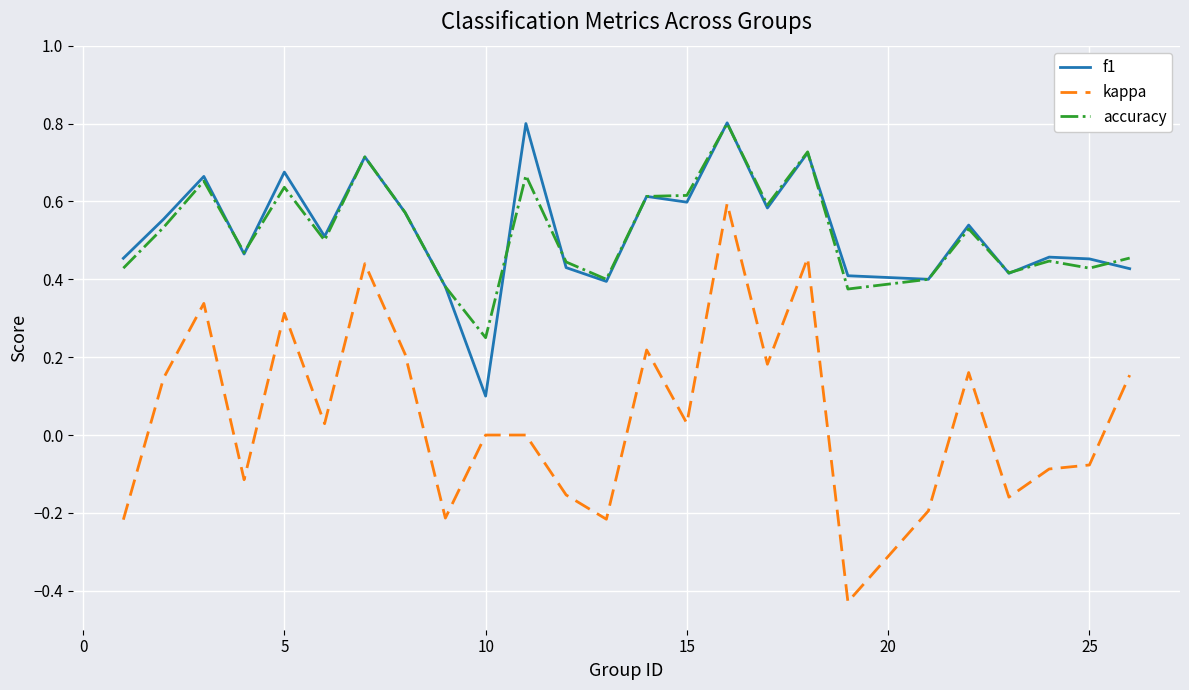

What is the maximum value shown in the chart?

0.8